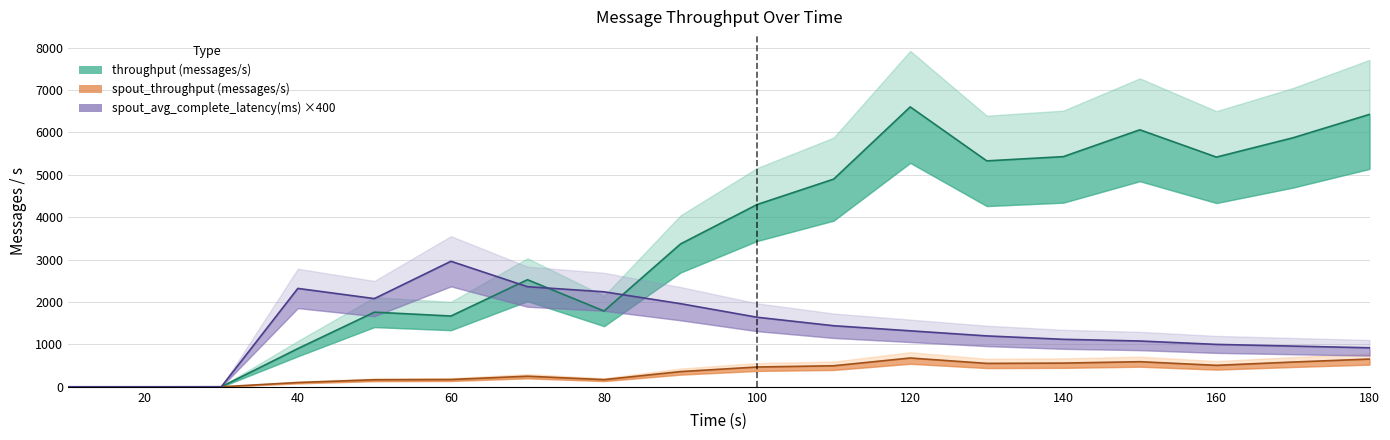

At which label does spout_throughput (messages/s) reach its peak?

120